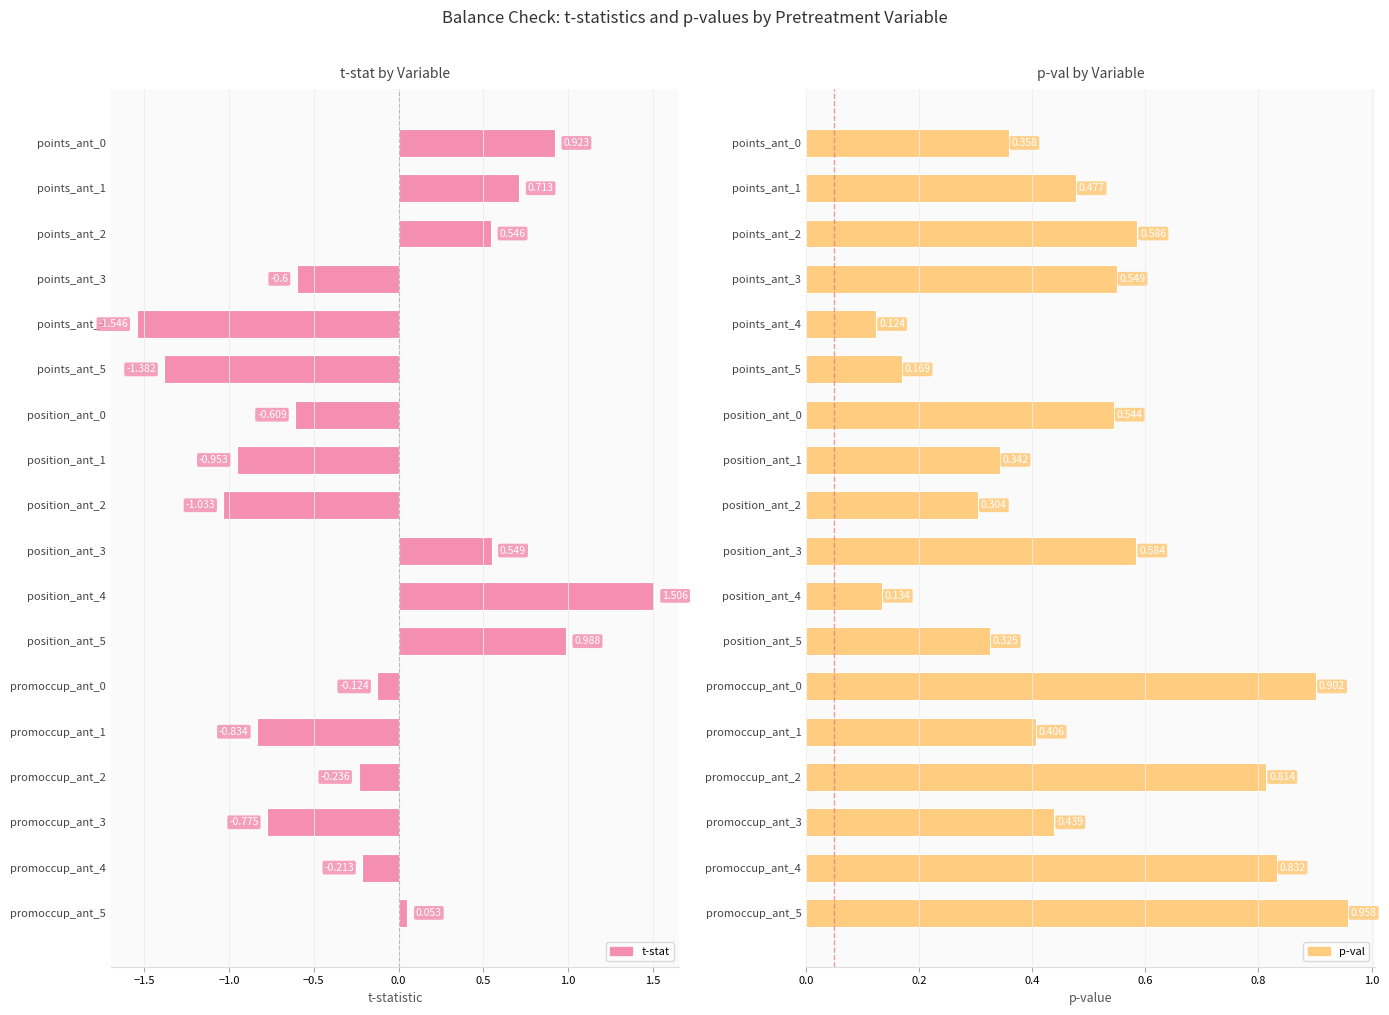

Count the number of categories in the chart.

18